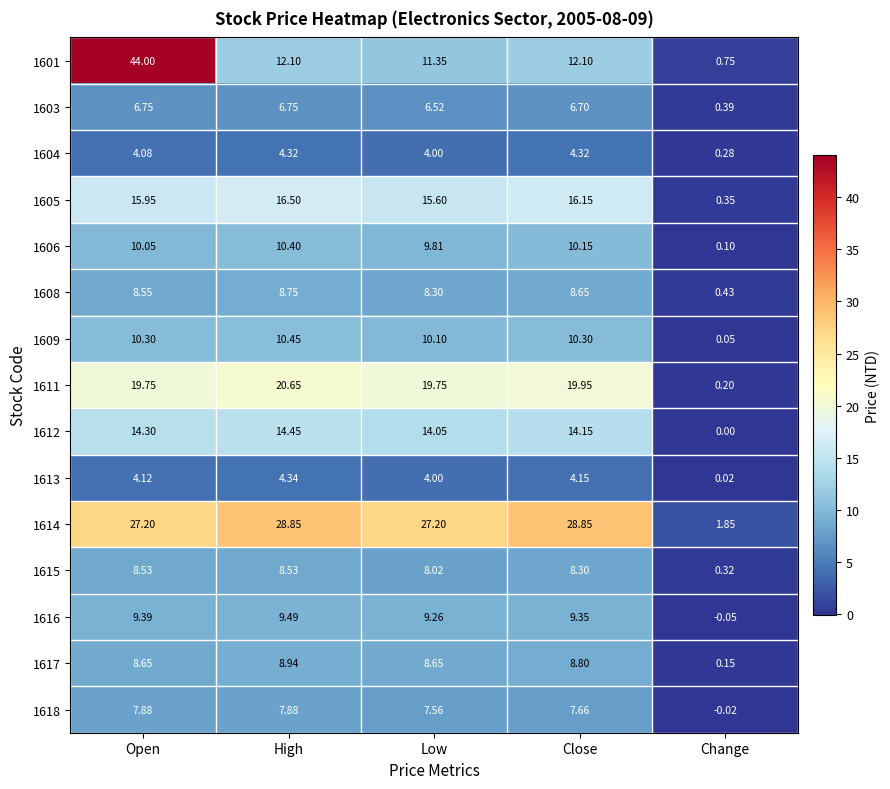

Rank the categories by 1612 value from highest to lowest.

High, Open, Close, Low, Change